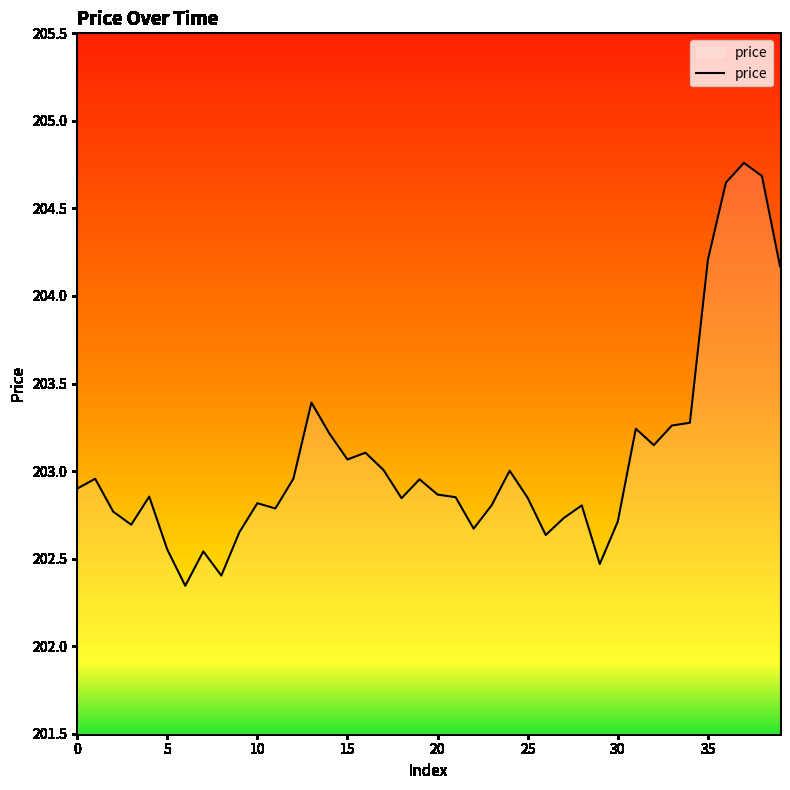

What is the greatest value displayed?

204.8